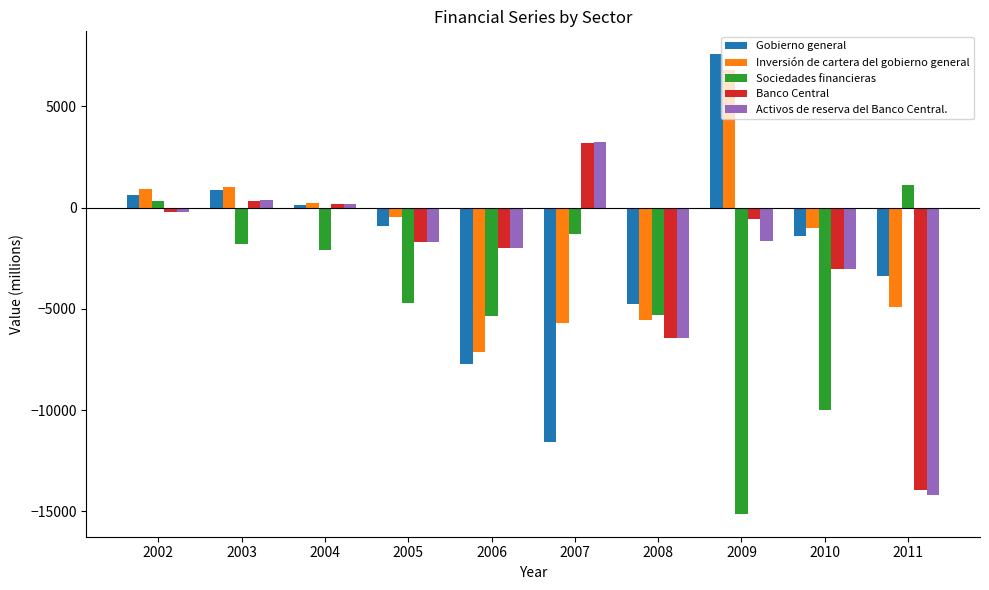

What is the spread (max minus min) of values at 2007?

14769